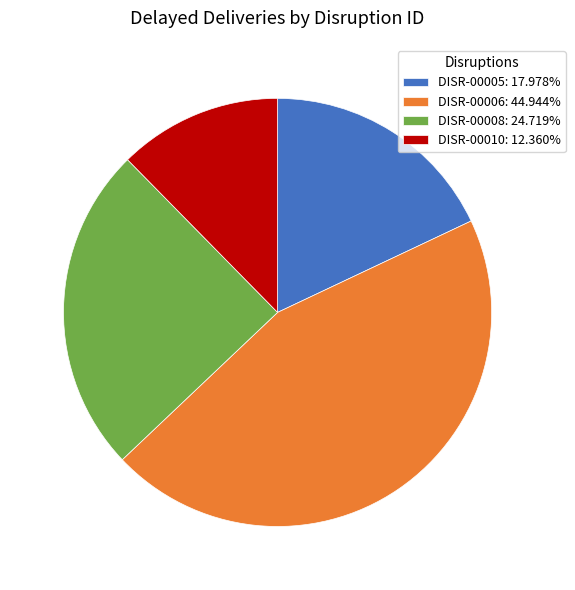

The DISR-00010 slice represents 1% of the pie. True or false?

False